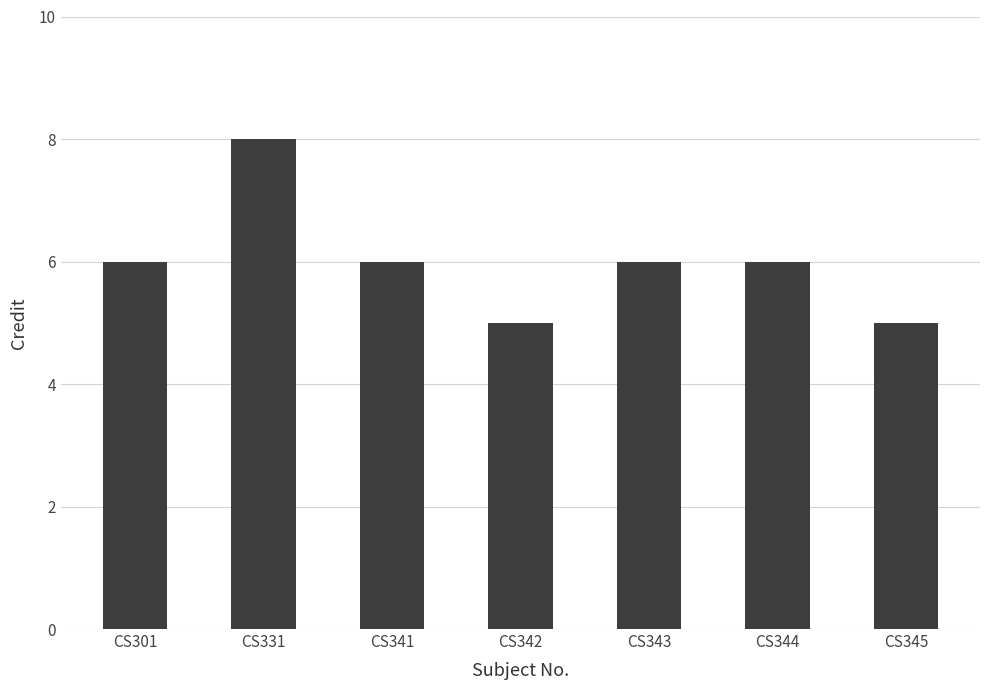

What is the approximate value at CS301?

6